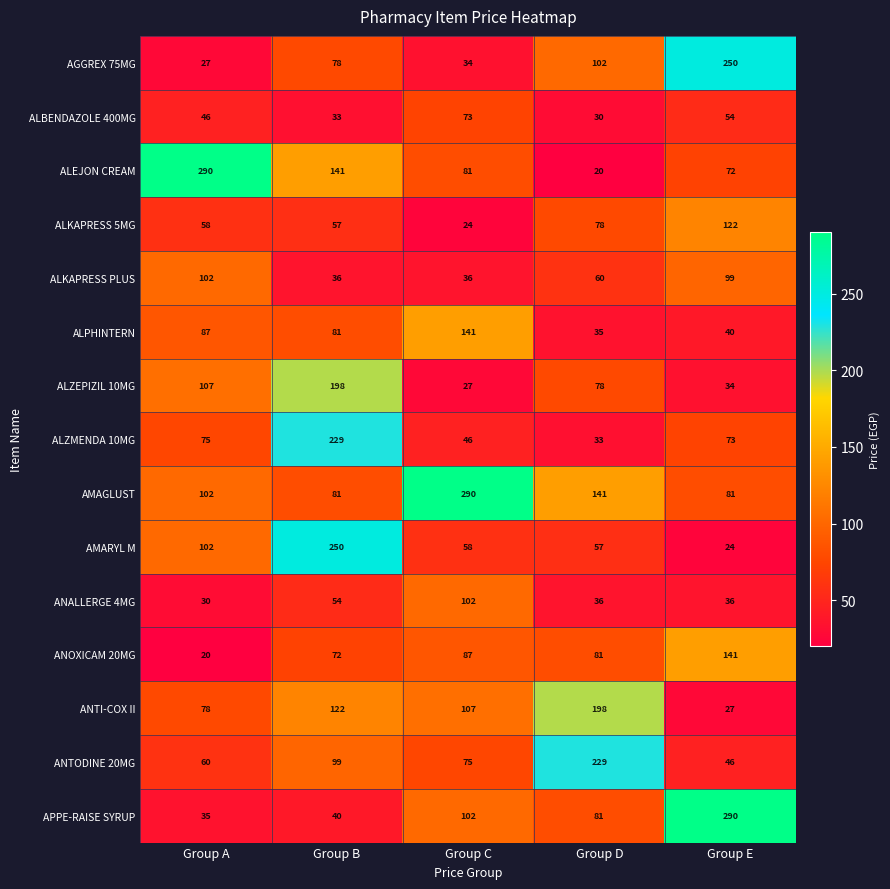

Count the number of categories in the chart.

5